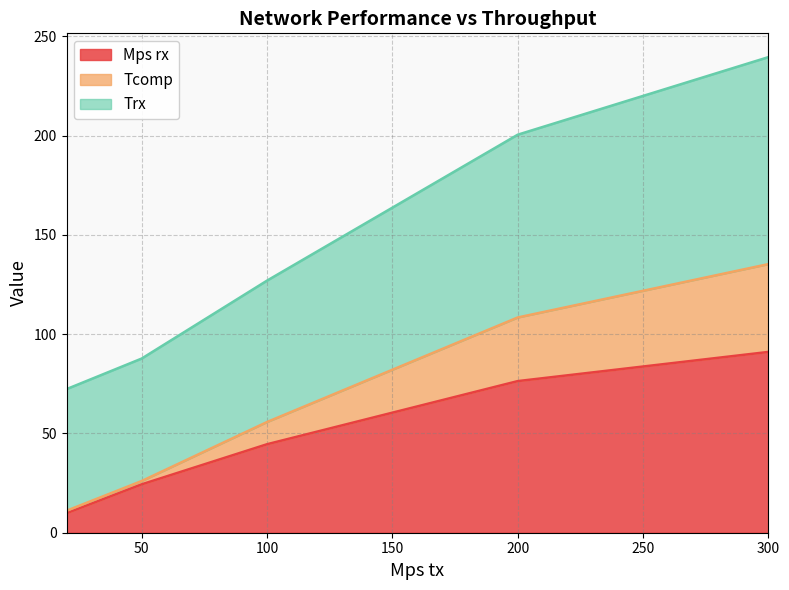

True or false: Trx has more than 2 points higher than both neighbors.

False